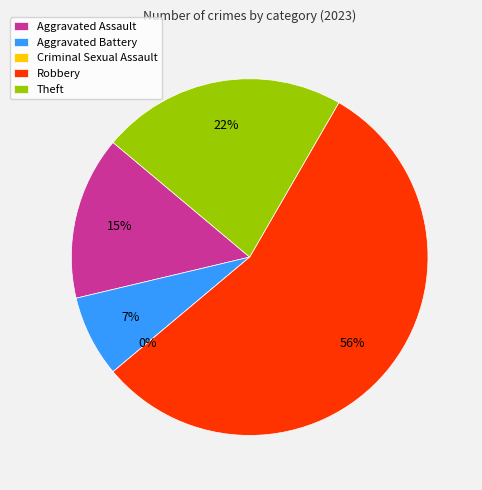

Between Aggravated Assault and Aggravated Battery, which is larger?

Aggravated Assault